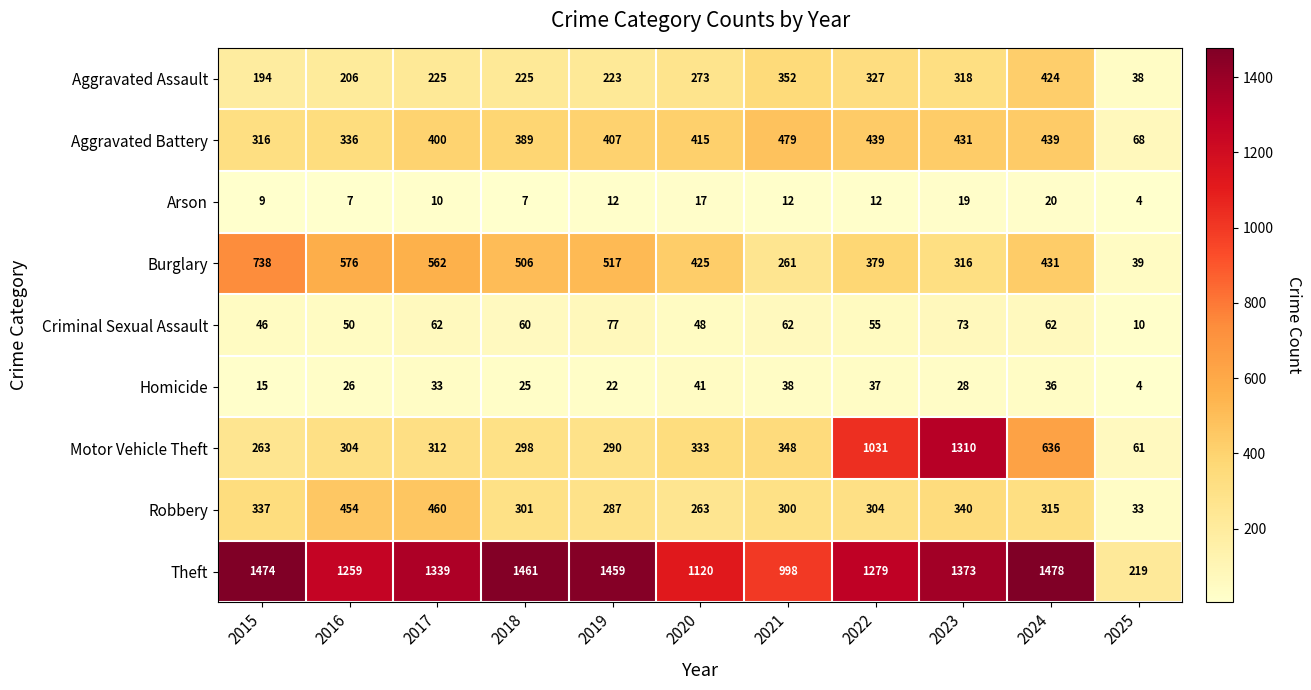

The value of Aggravated Battery at 2015 is 194. True or false?

False